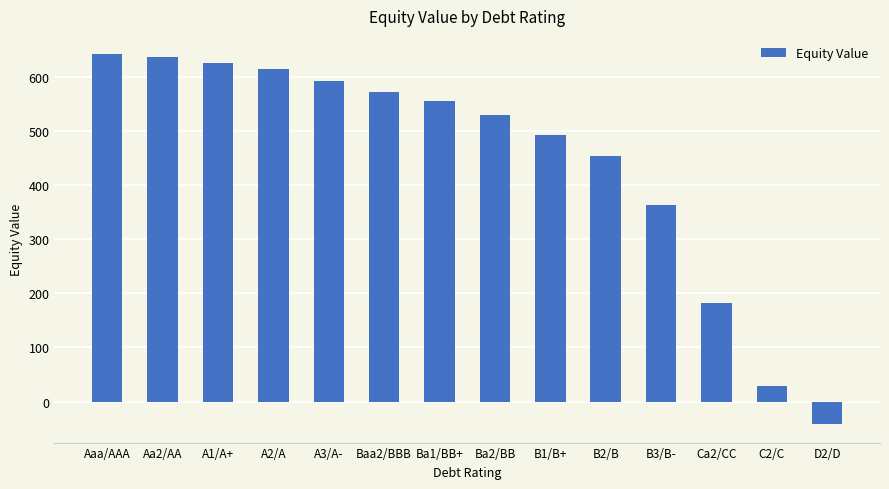

What is the sum of the values at A1/A+ and B3/B-?

990.2